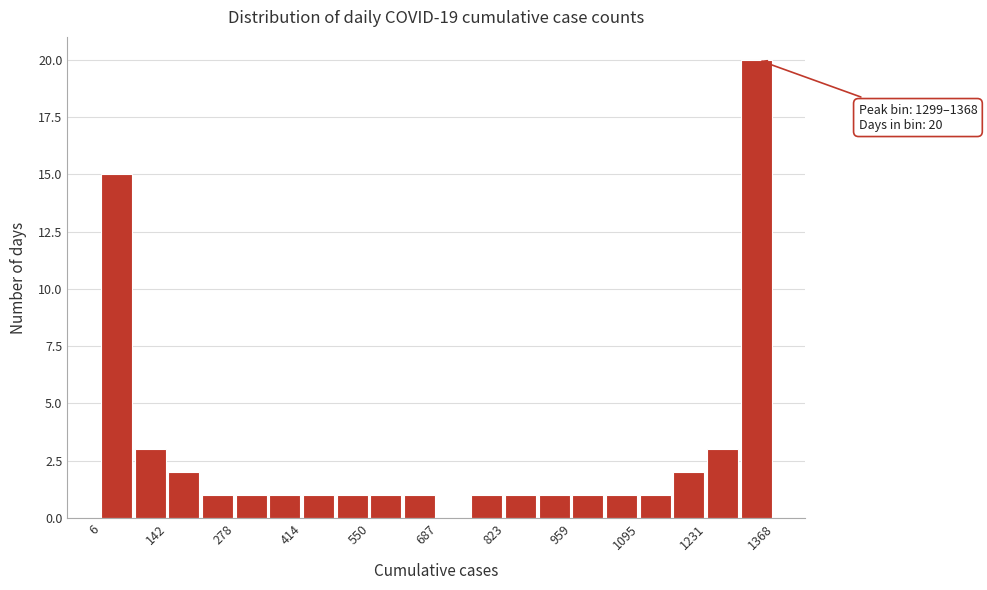

Around what value on the x-axis is the tallest bar? Give the approximate position of its centre, as read against the axis.

1340